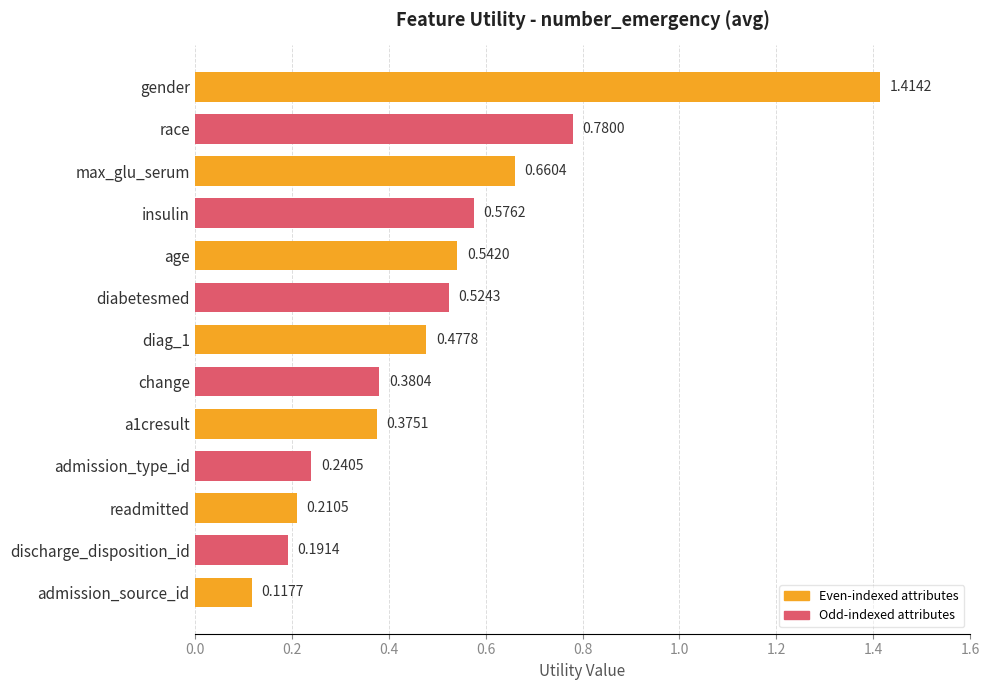

Which has a higher value, change or insulin?

insulin